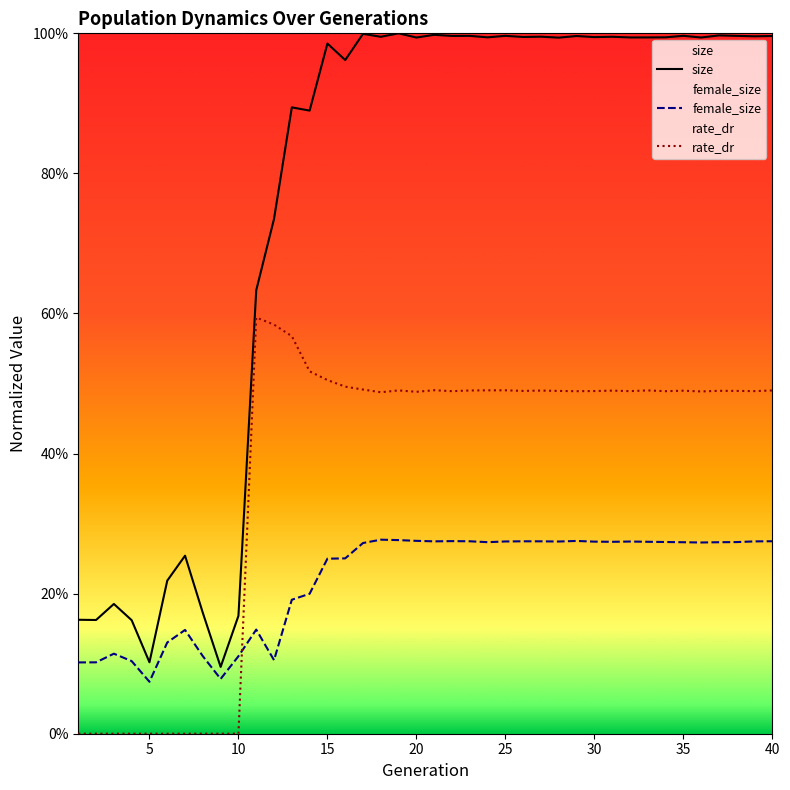

Count the rate_dr values in the range 0 to 1.

40